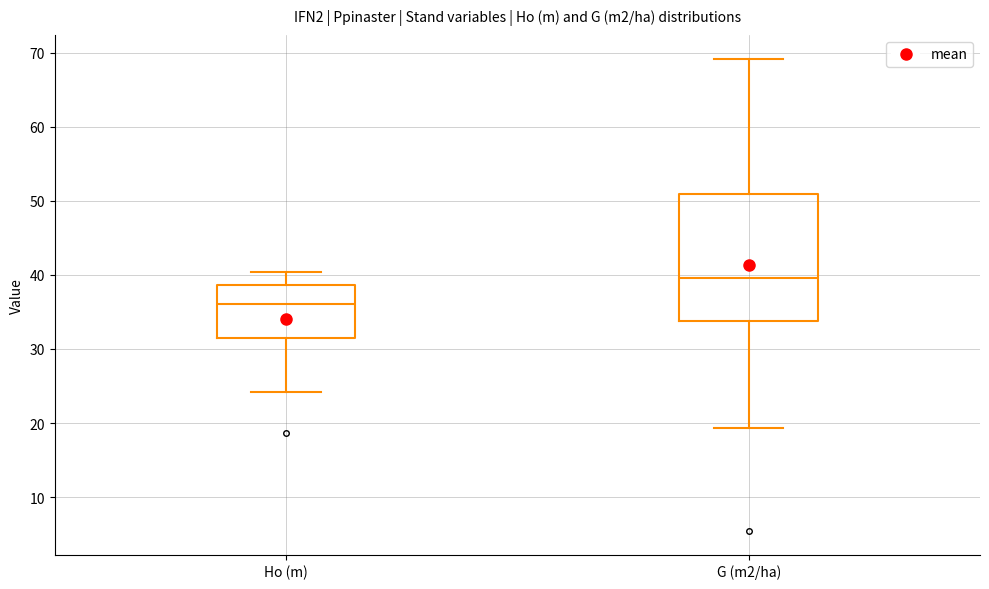

Which box has the highest median line?

G (m2/ha)